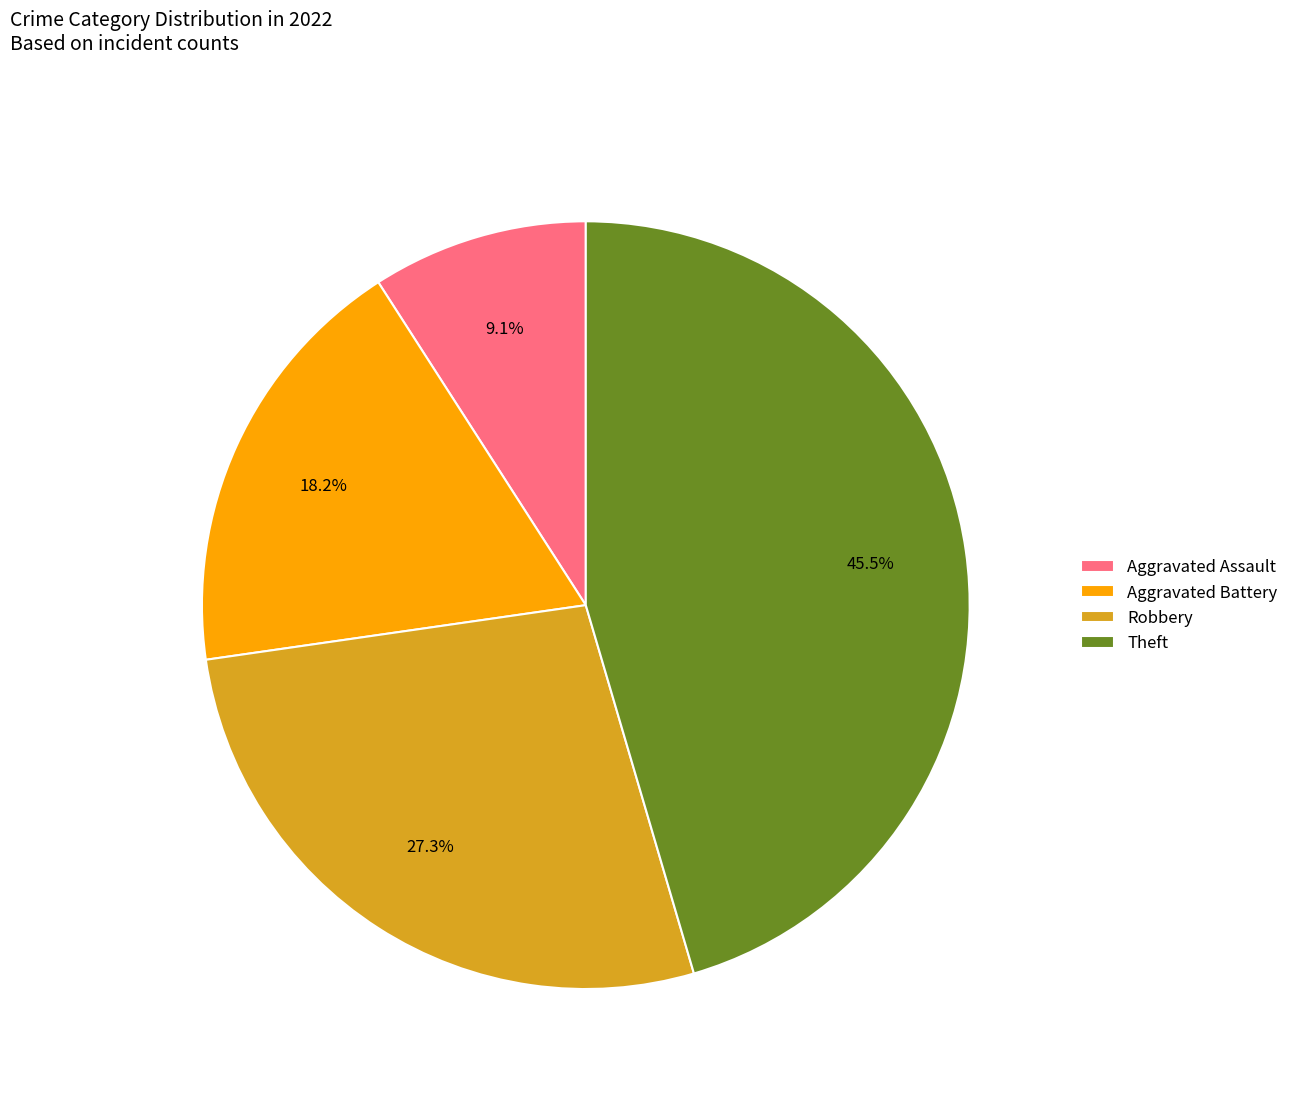

The Aggravated Battery slice represents 32% of the pie. True or false?

False